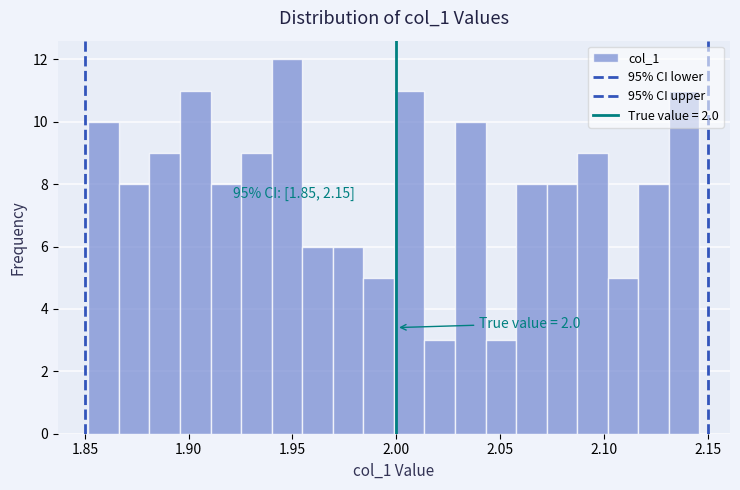

Around what value on the x-axis is the tallest bar? Give the approximate position of its centre, as read against the axis.

1.945